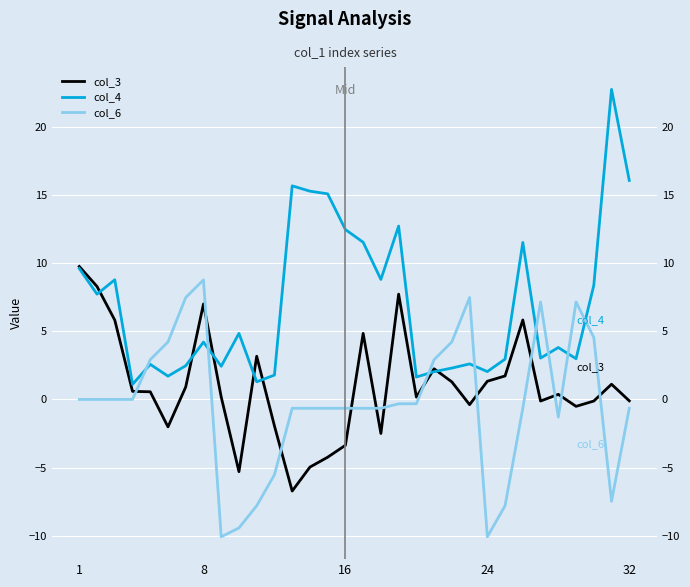

Which has a higher value, 32 or 1?

1